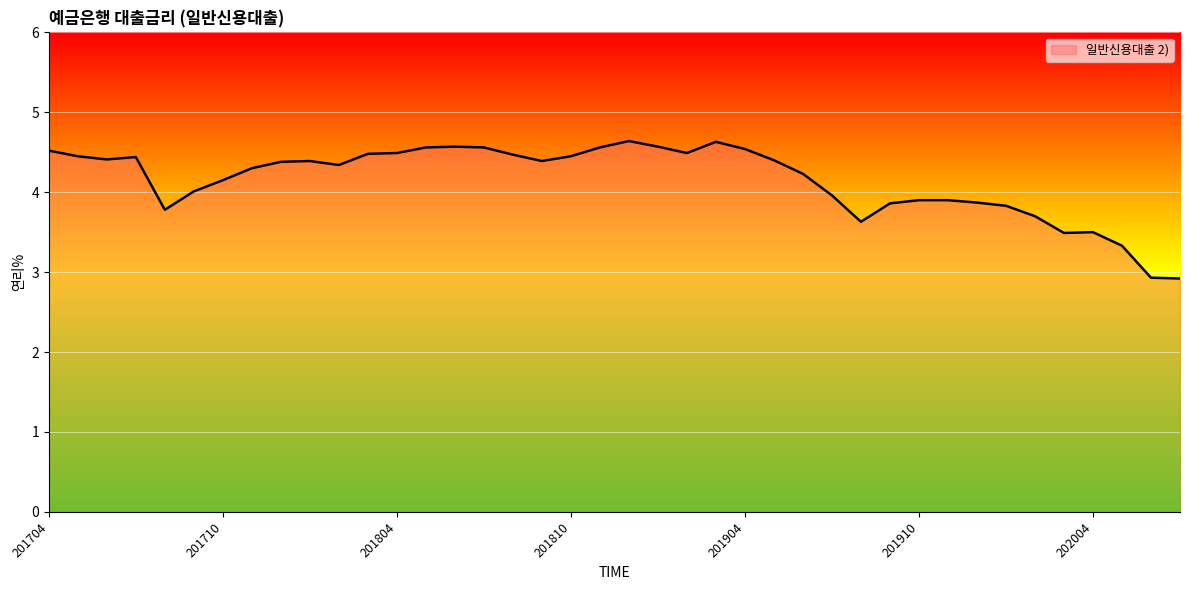

What is the smallest value displayed?

2.9